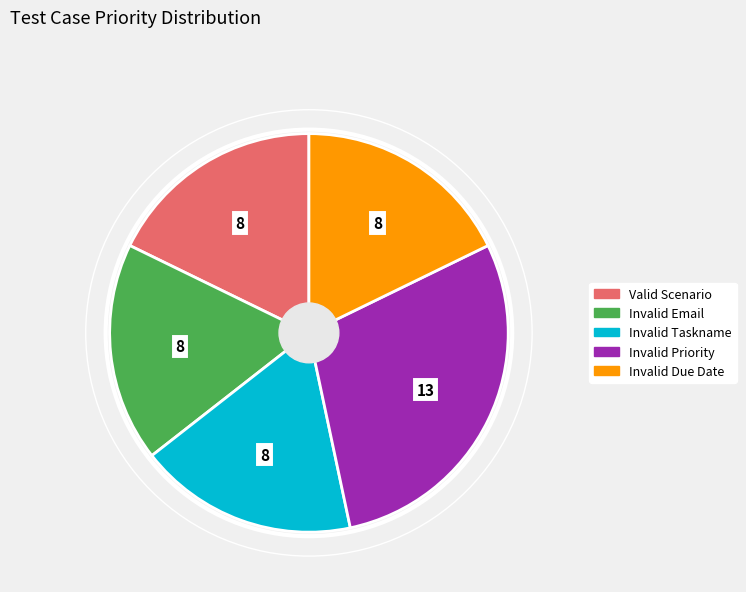

What is the largest slice in the pie chart?

Invalid Priority